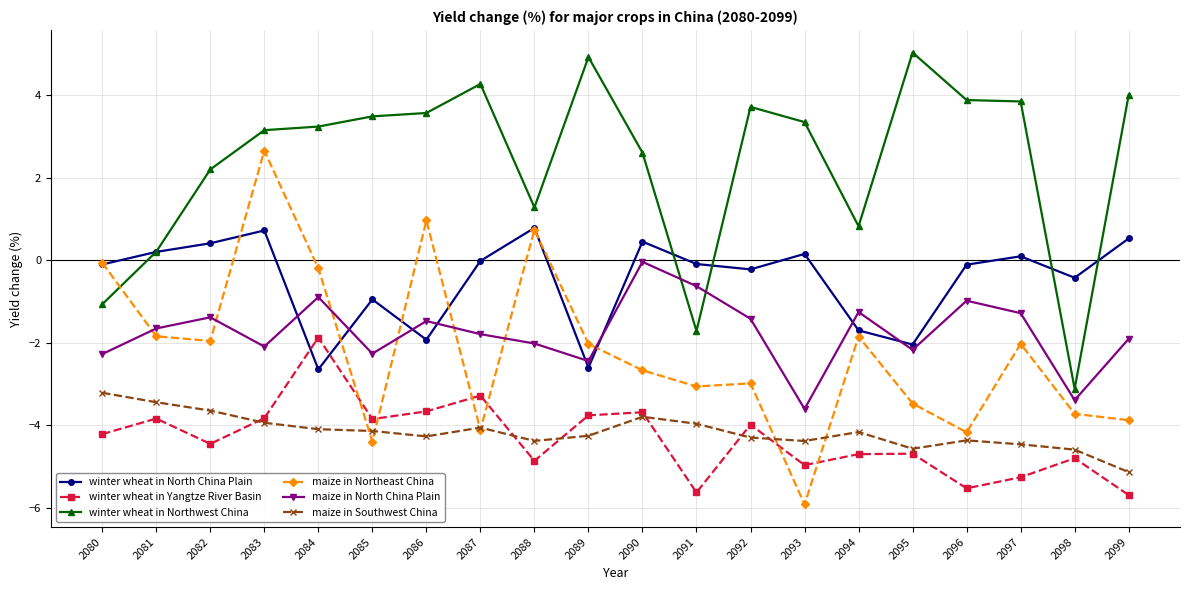

What is the total value across all series at 2085?

-12.1